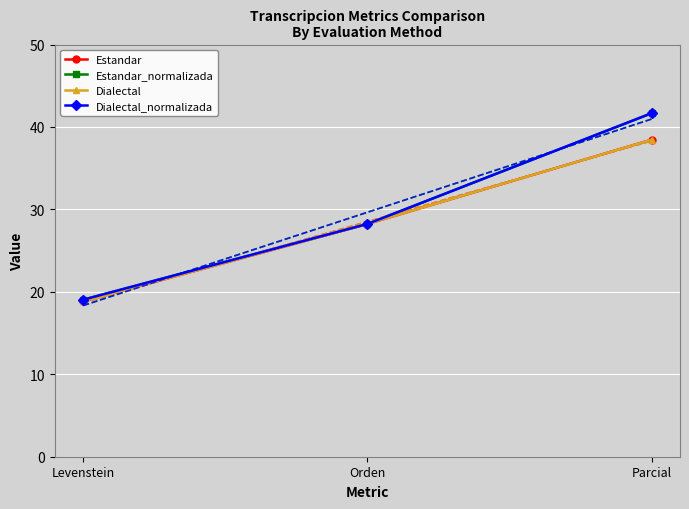

Rank the categories by Dialectal value from highest to lowest.

Parcial, Orden, Levenstein